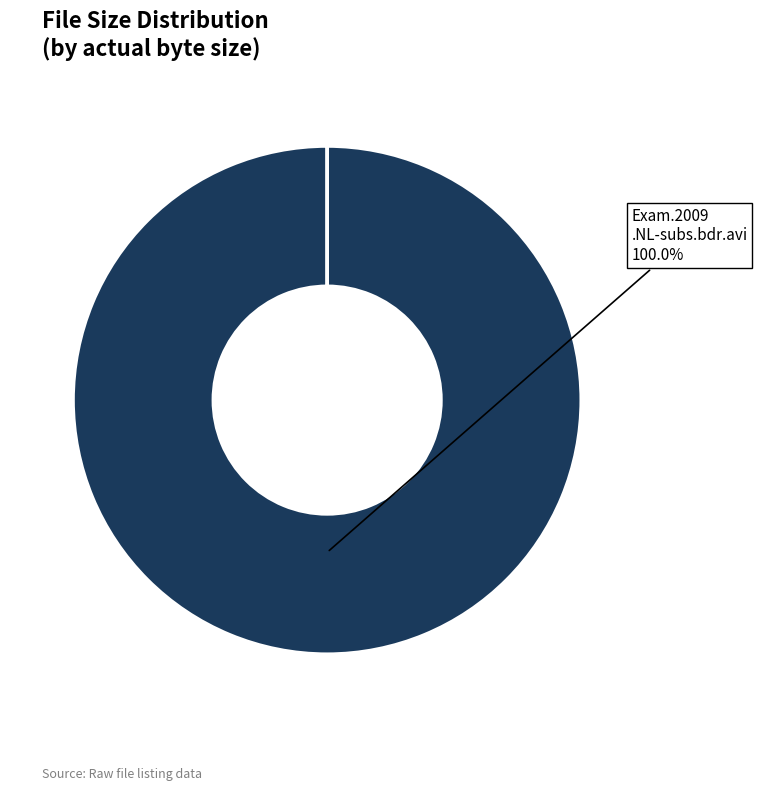

Does any single category account for the majority?

Yes